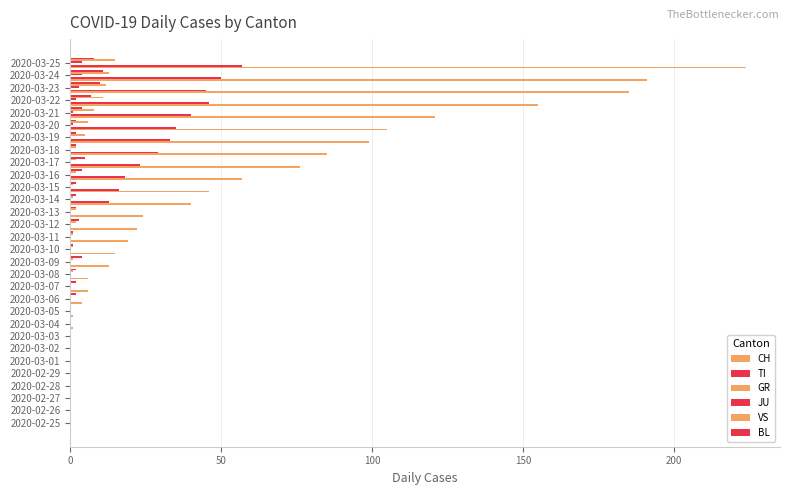

Which series has the largest total across all categories?

CH